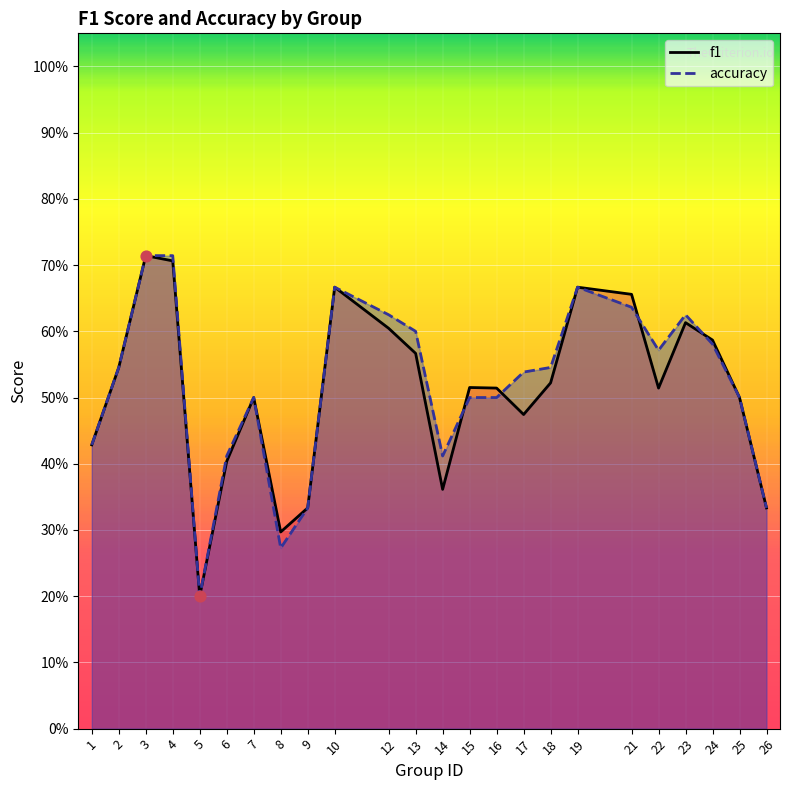

Which series has the largest total across all categories?

accuracy